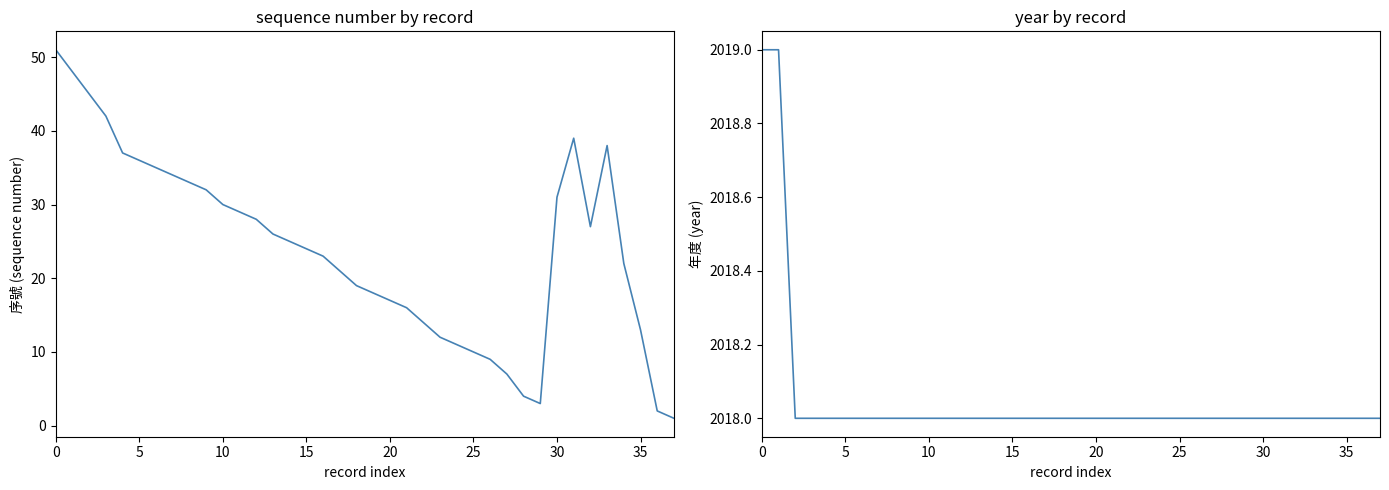

What are all the series names shown in the legend?

序號, 年度